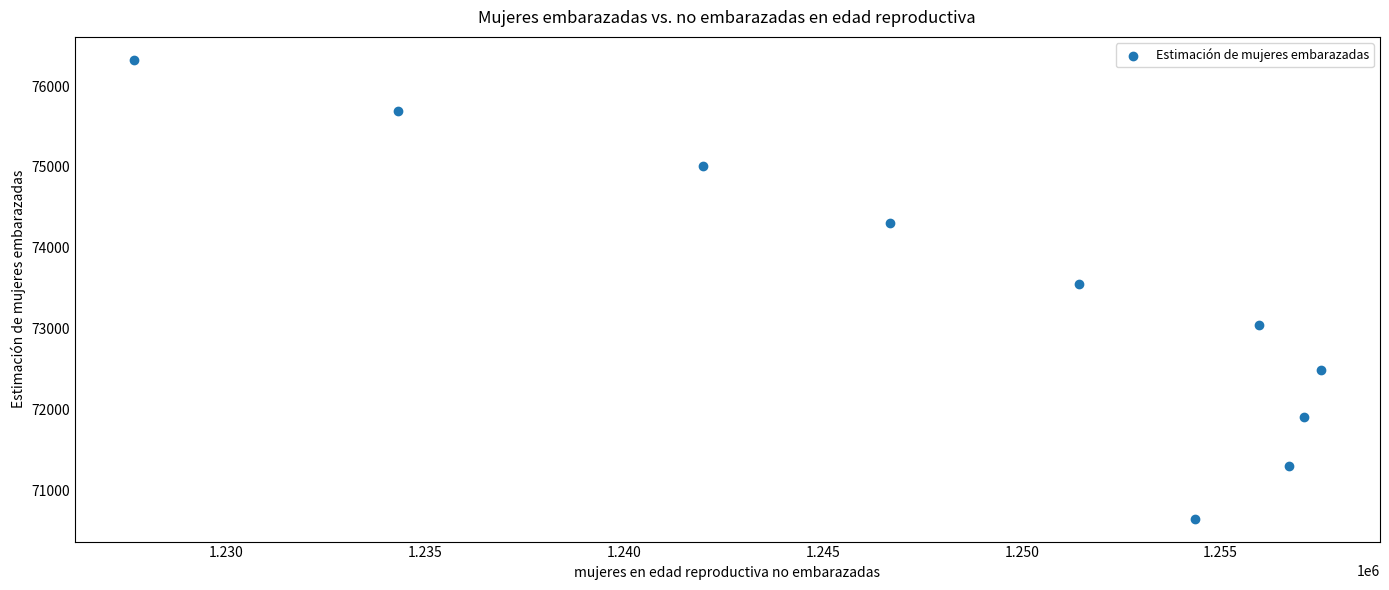

What Y value in the scatter plot is closest to 73485?

73555.3